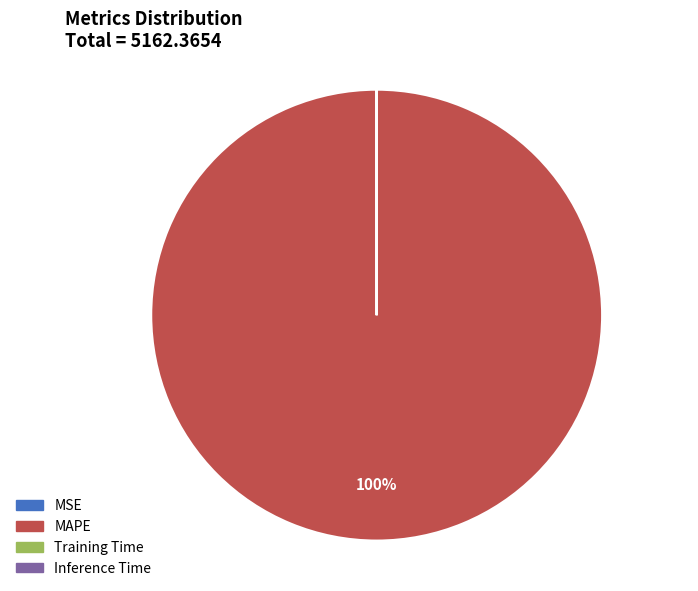

To the nearest percent, what is the average slice percentage?

25%